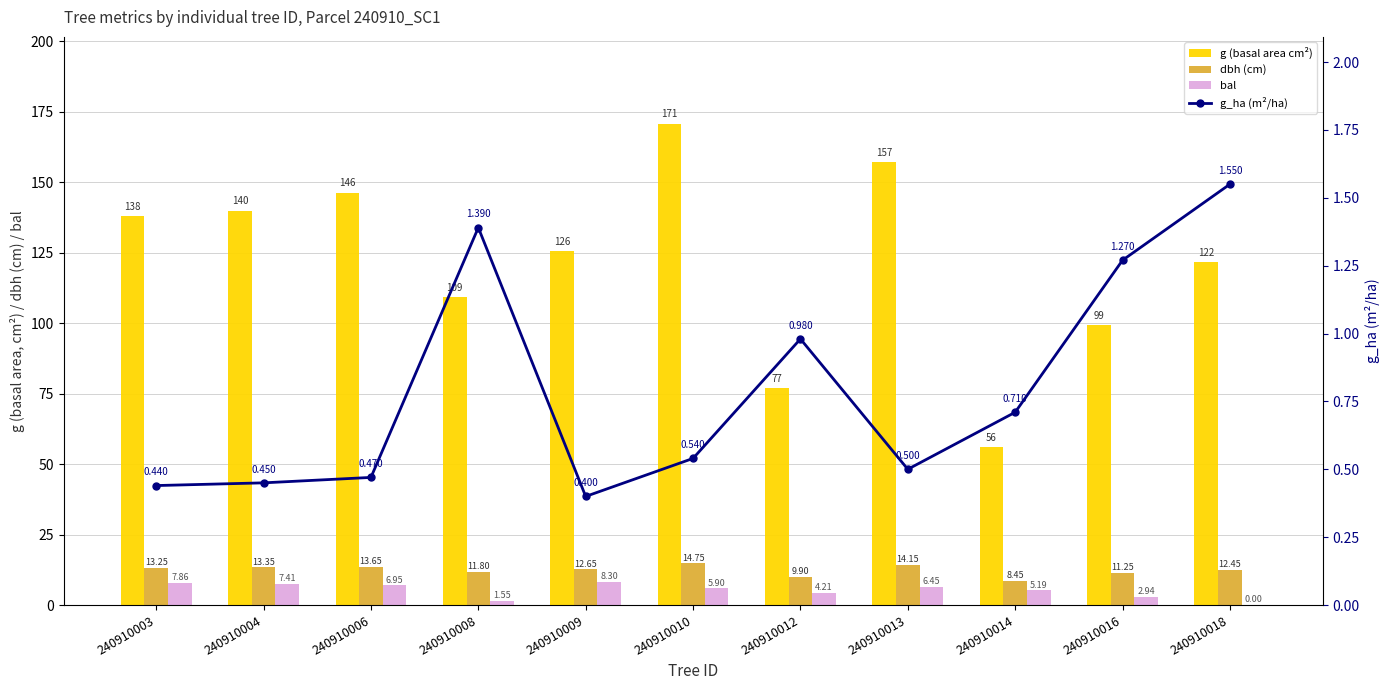

At which category is the sum across all series the highest?

240910010